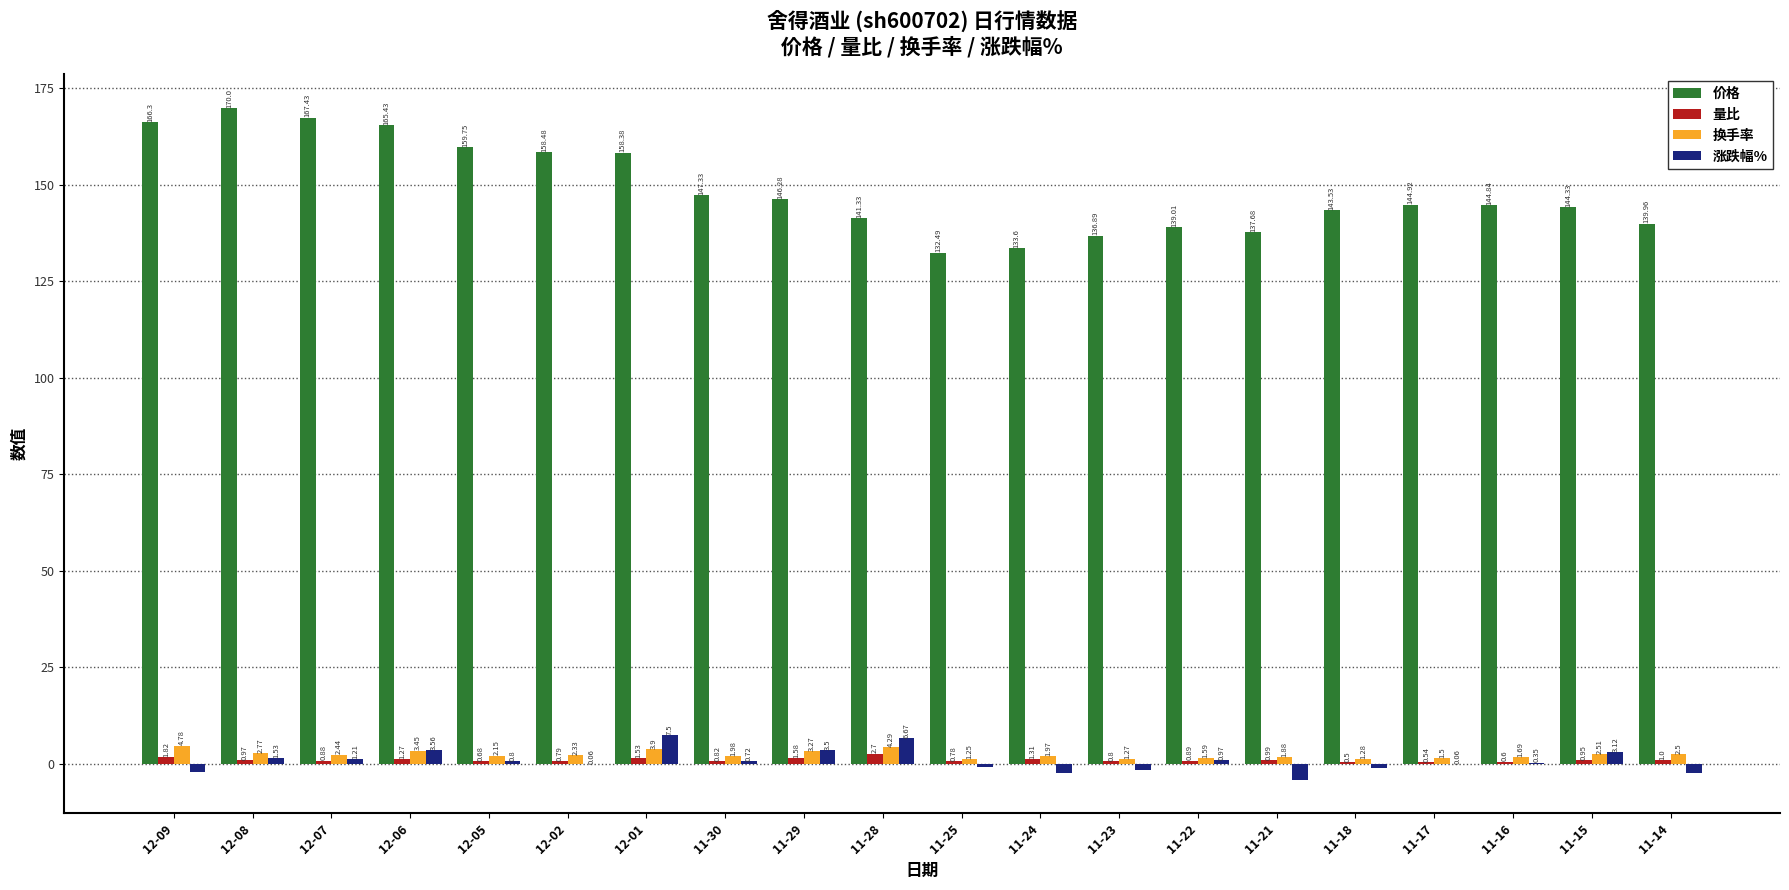

Count the number of data series in this chart.

4